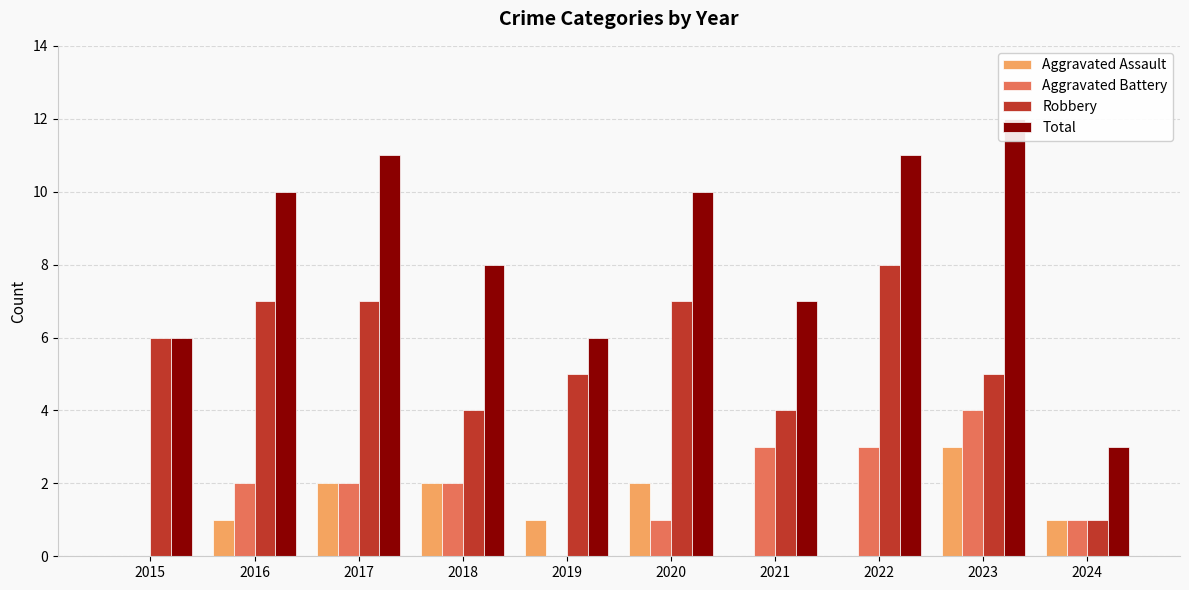

Which series changed the most between 2019 and 2022?

Total